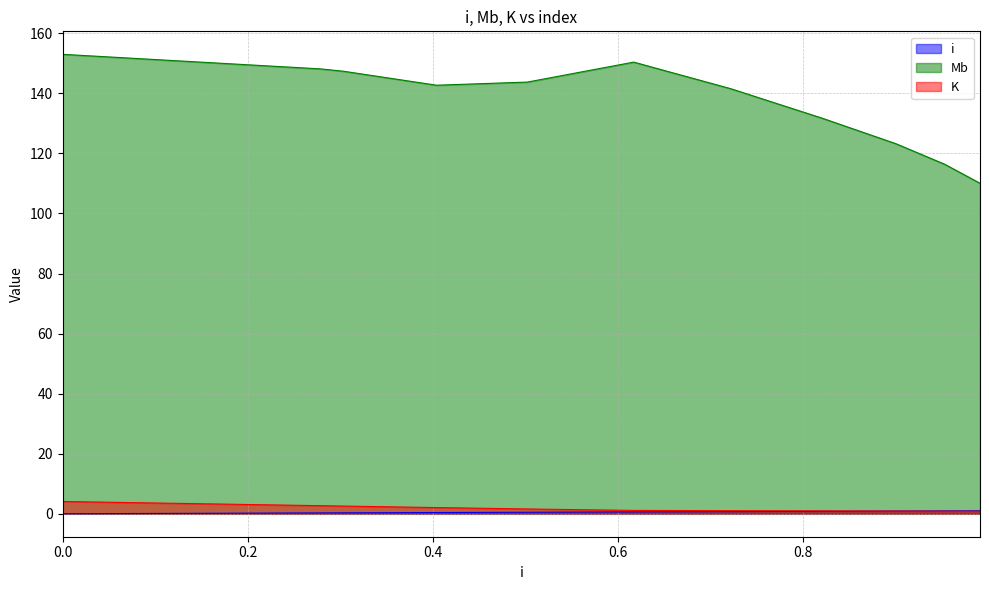

What is the difference between the maximum and minimum values in the i series?

1.0